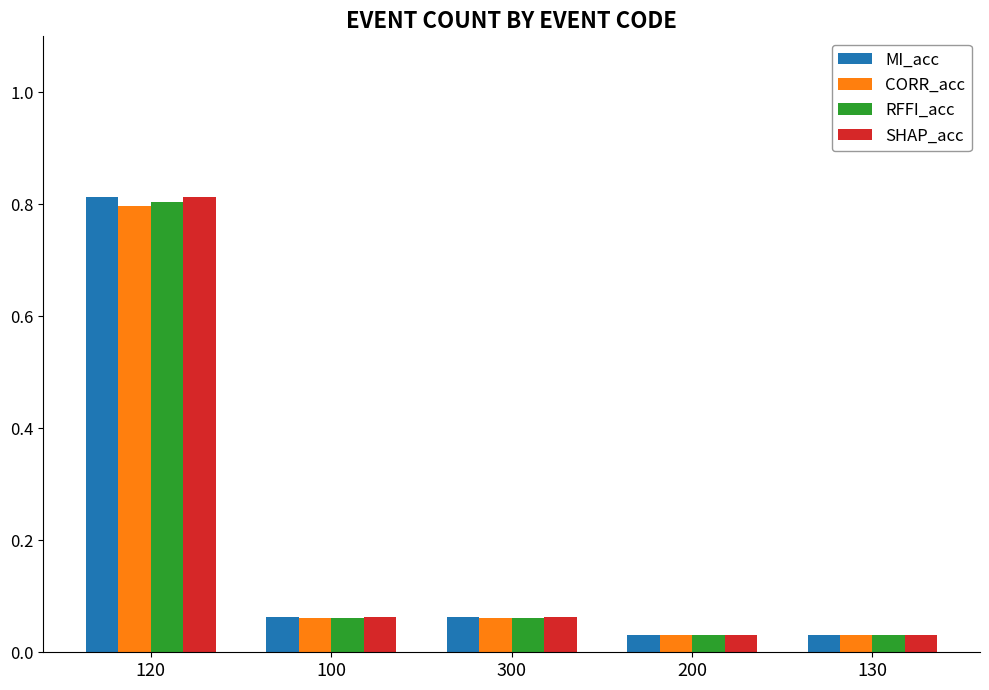

What is the sum of the CORR_acc values at 300 and 120?

0.9